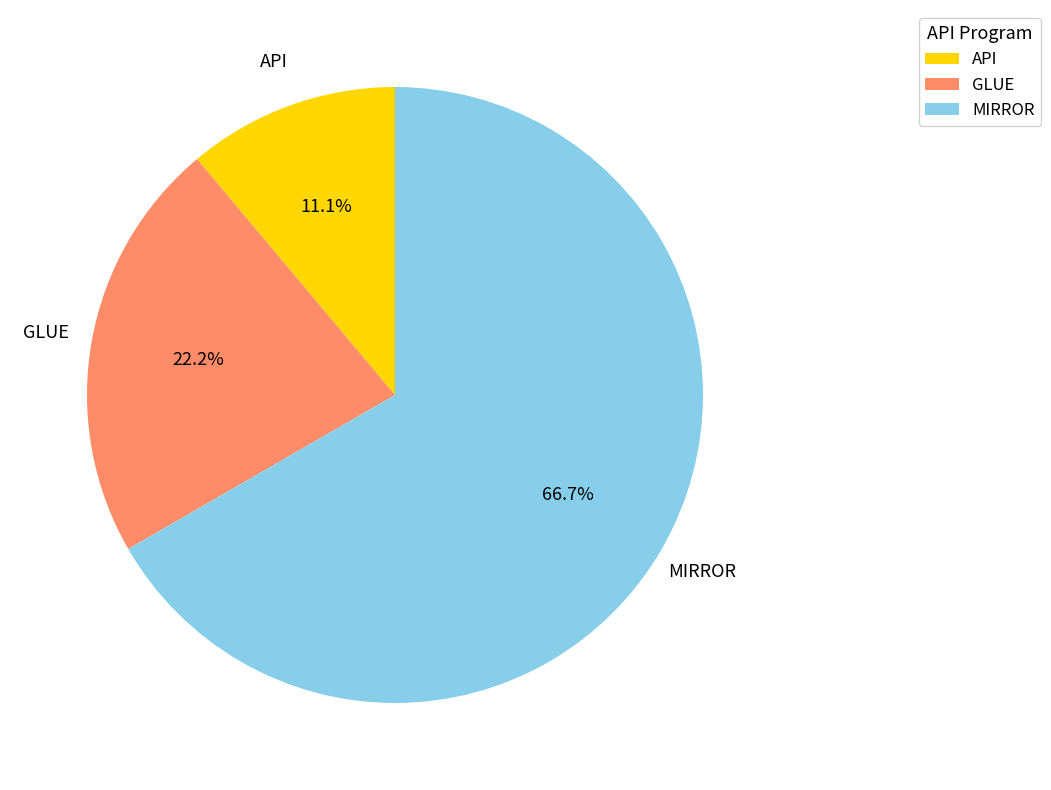

Count the number of slices in the pie.

3